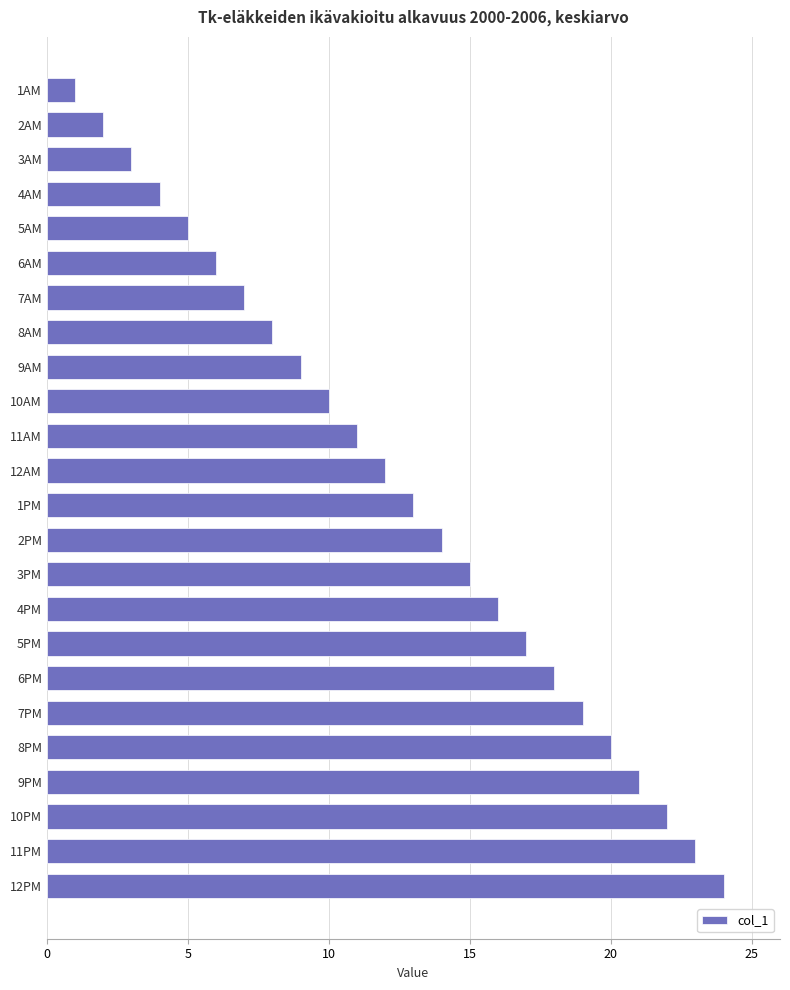

What is the smallest value displayed?

1